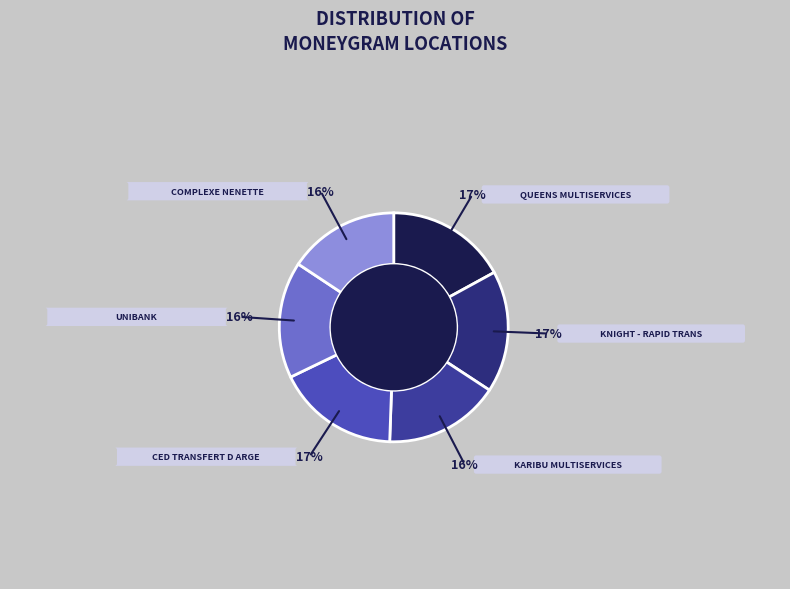

Which category has the biggest portion of the pie?

CED TRANSFERT D ARGENT